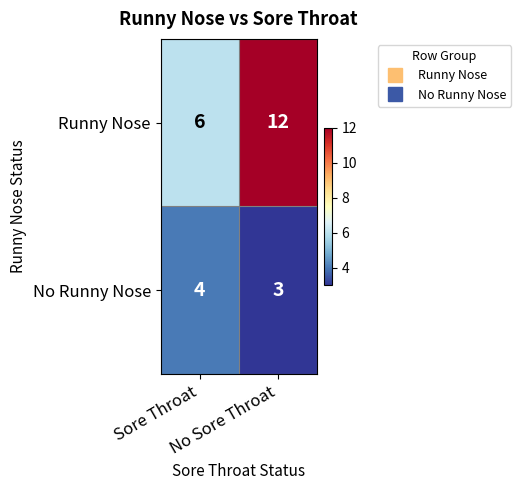

What is the average value of the Runny Nose series?

9